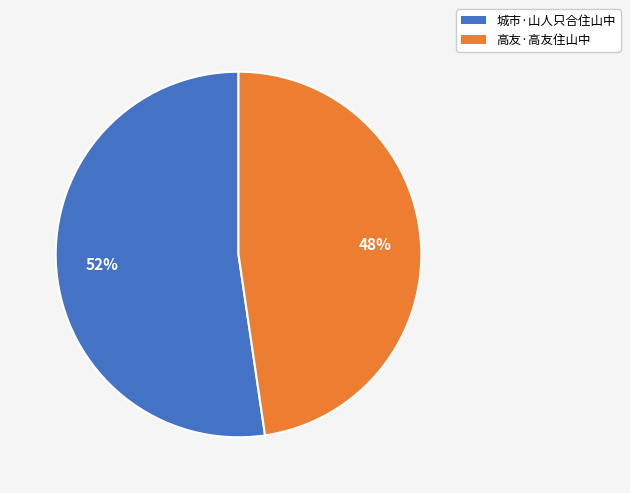

The 城市·山人只合住山中 slice represents 52% of the pie. True or false?

True